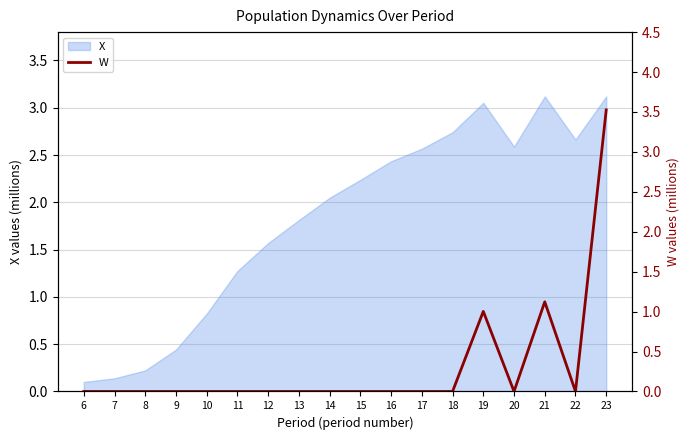

Where does the X series first go above 2?

14